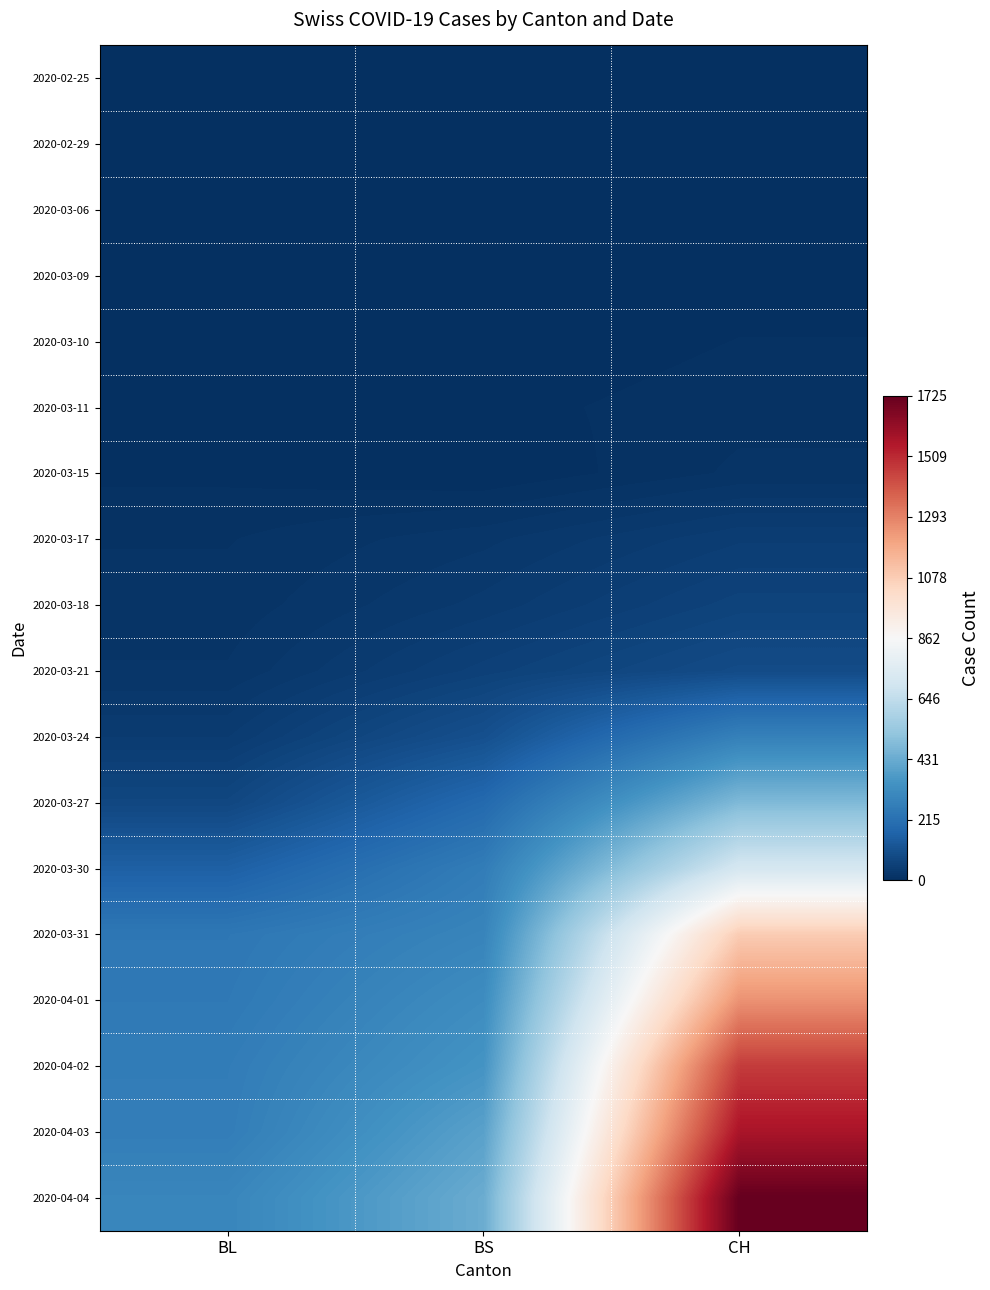

Reading right to left, extract all data points from this chart.

2020-02-25: CH=0	BS=0	BL=0
2020-02-29: CH=0	BS=0	BL=0
2020-03-06: CH=1	BS=0	BL=0
2020-03-09: CH=3	BS=0	BL=1
2020-03-10: CH=7	BS=0	BL=2
2020-03-11: CH=11	BS=4	BL=2
2020-03-15: CH=15	BS=0	BL=5
2020-03-17: CH=46	BS=25	BL=13
2020-03-18: CH=64	BS=36	BL=16
2020-03-21: CH=90	BS=57	BL=21
2020-03-24: CH=278	BS=105	BL=40
2020-03-27: CH=480	BS=191	BL=76
2020-03-30: CH=715	BS=263	BL=158
2020-03-31: CH=1082	BS=292	BL=242
2020-04-01: CH=1253	BS=323	BL=249
2020-04-02: CH=1464	BS=350	BL=262
2020-04-03: CH=1570	BS=397	BL=266
2020-04-04: CH=1725	BS=434	BL=298